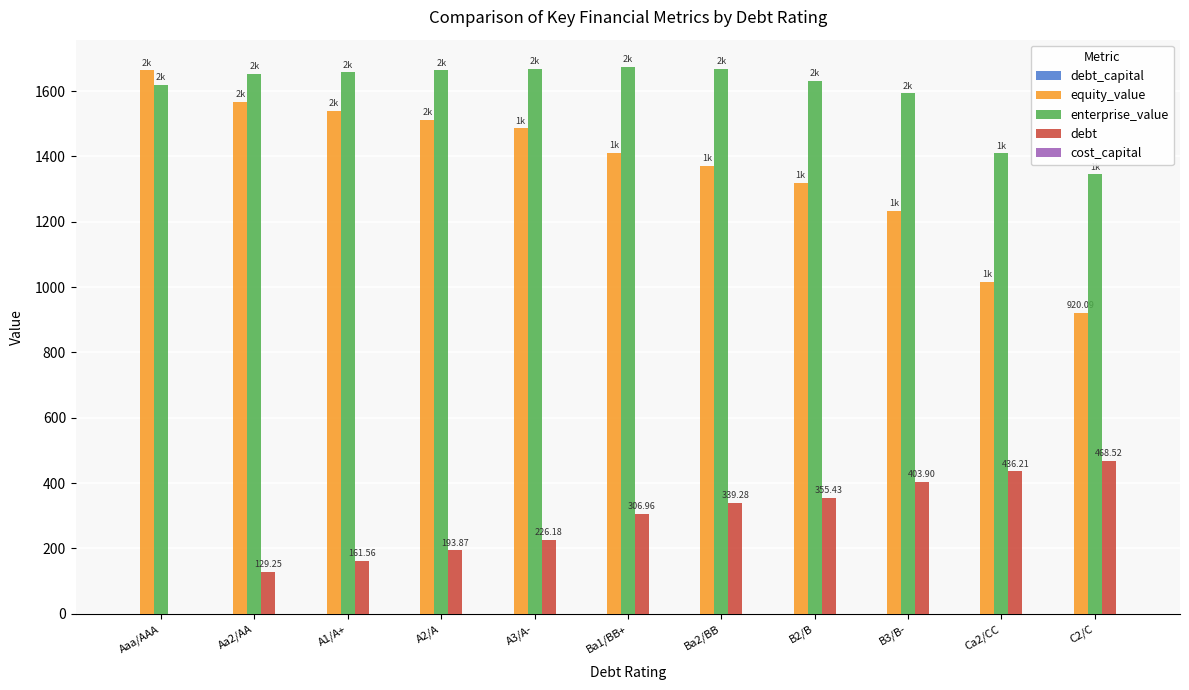

Which series changed the most between B3/B- and Ca2/CC?

equity_value